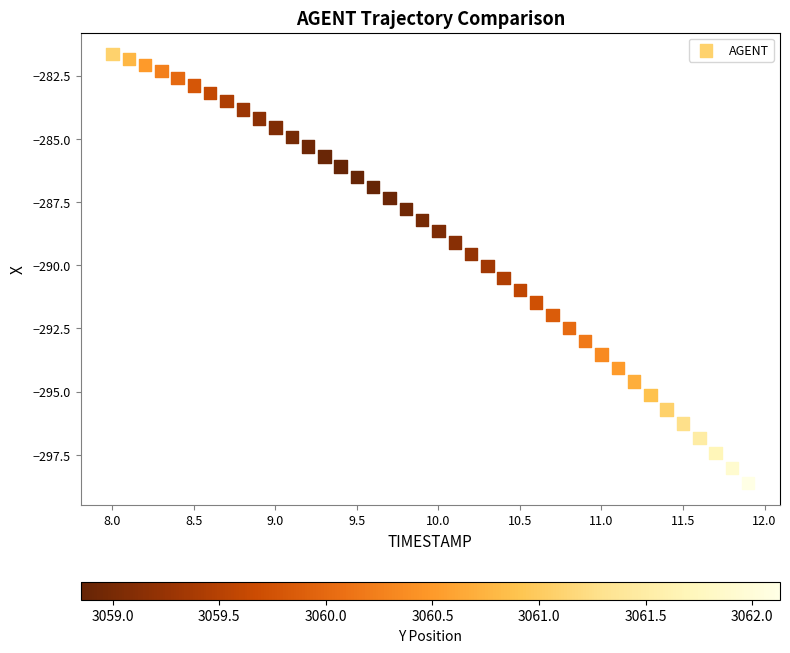

What is the range of Y values (max minus min)?

17.0